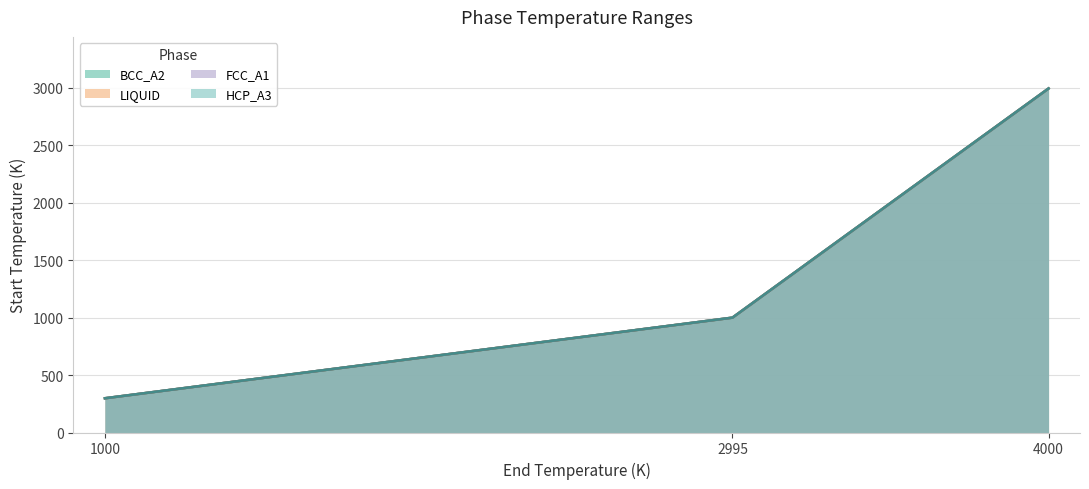

Is it true that BCC_A2 equals 4948.1 at 4000?

False